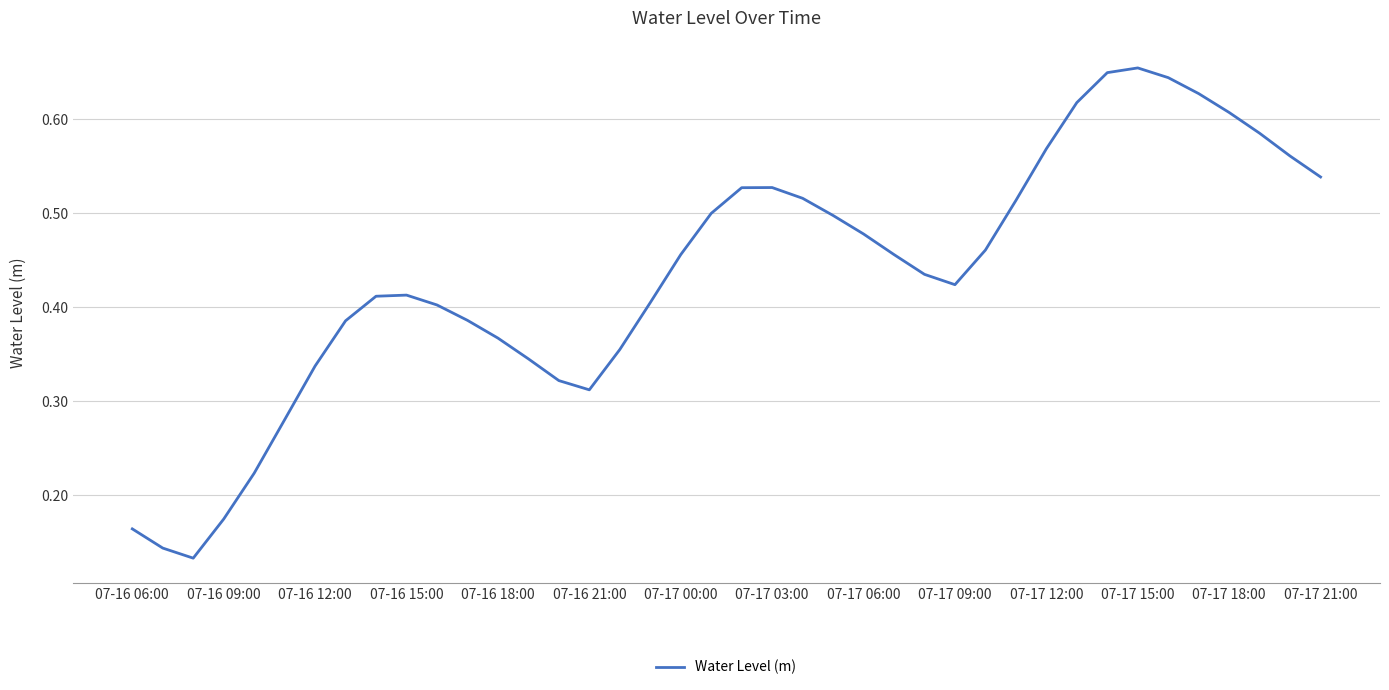

How many points are higher than both their immediate neighbors (excluding endpoints)?

3